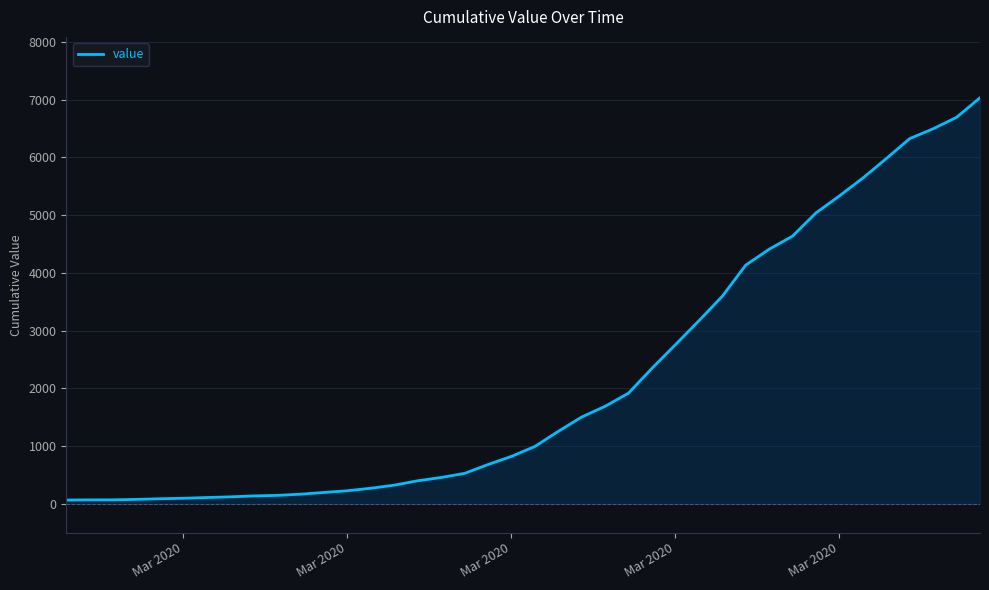

What is the maximum value shown in the chart?

7030